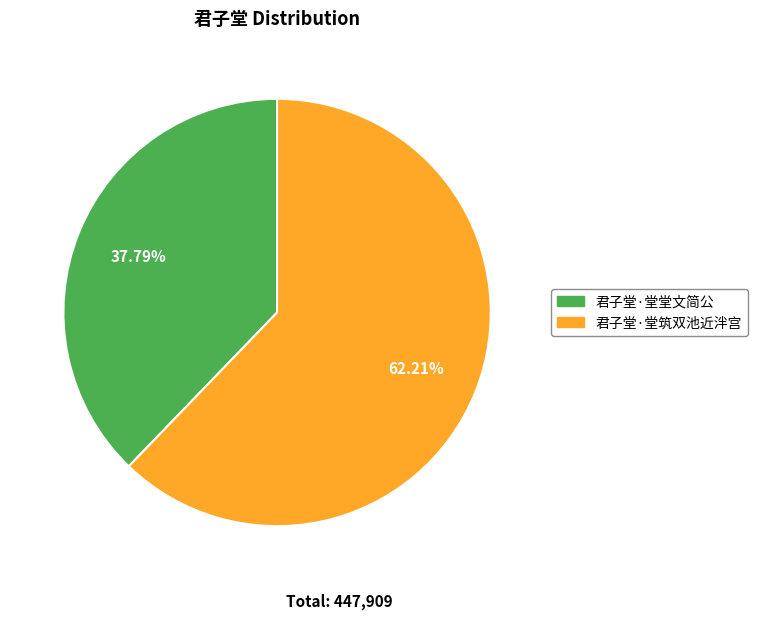

Rank the categories by value from lowest to highest.

君子堂·堂堂文简公, 君子堂·堂筑双池近泮宫